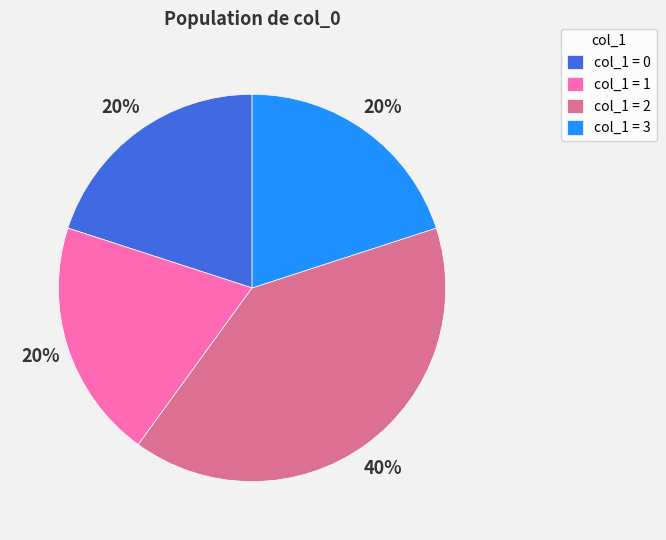

Which slice is the largest?

col_1 = 2